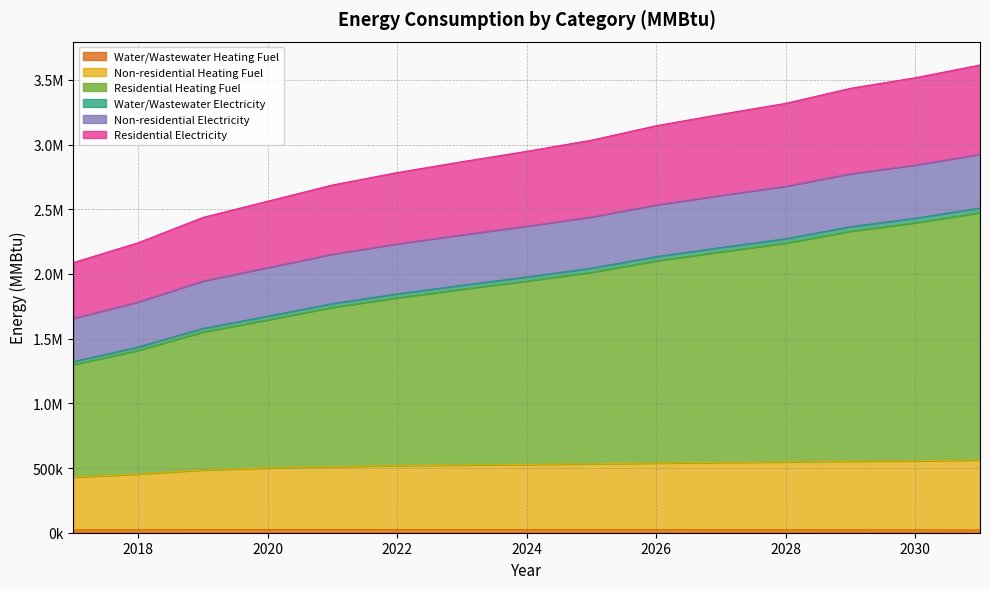

Does the chart display data point markers on the line(s)?

No